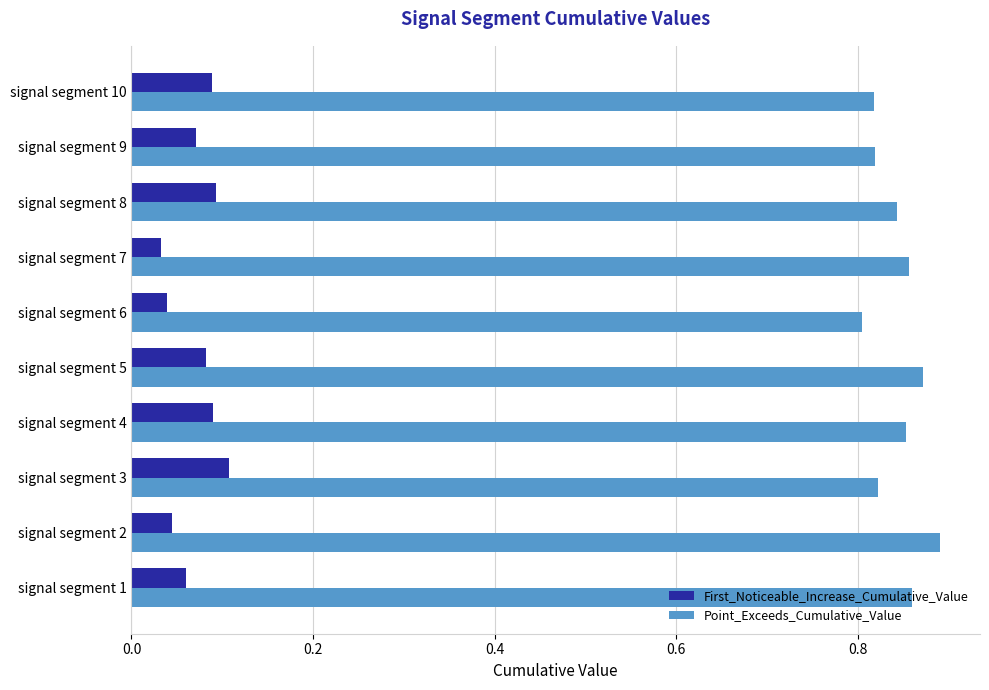

How many First_Noticeable_Increase_Cumulative_Value values are between 0 and 1?

10